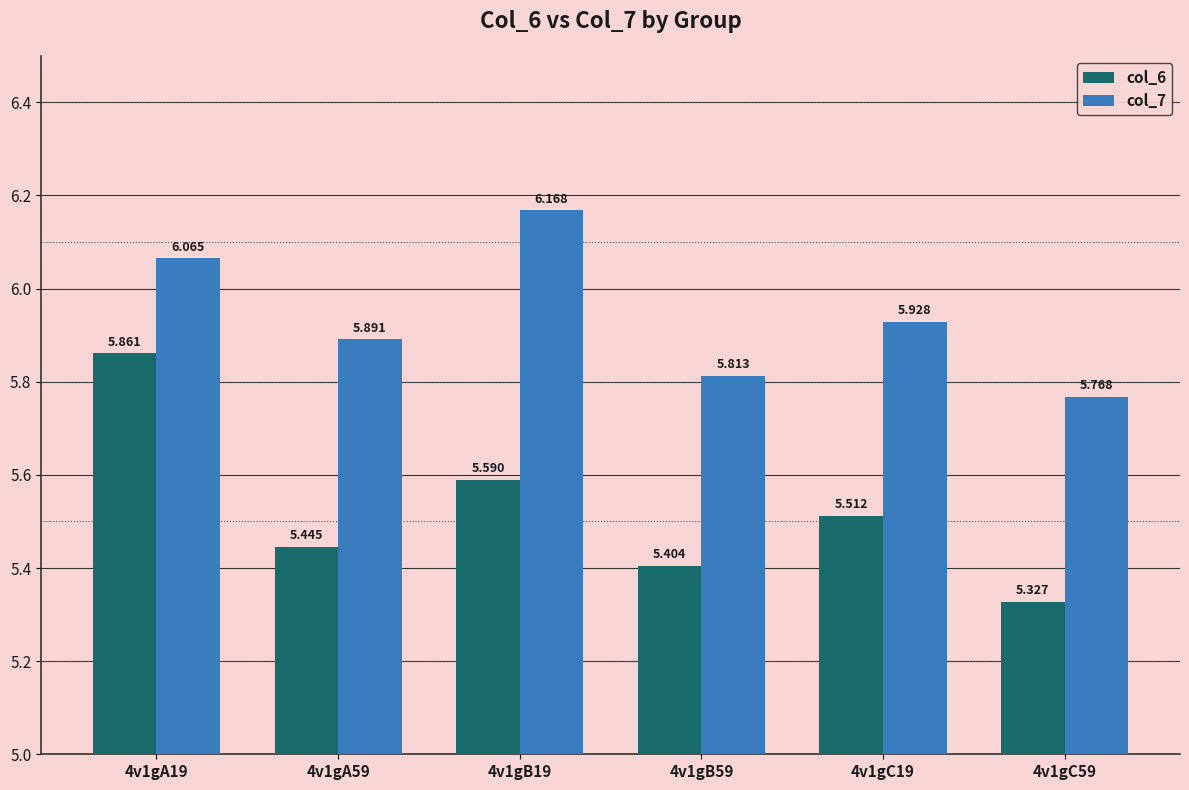

What is the difference between the col_7 values at 4v1gB59 and 4v1gB19?

0.4